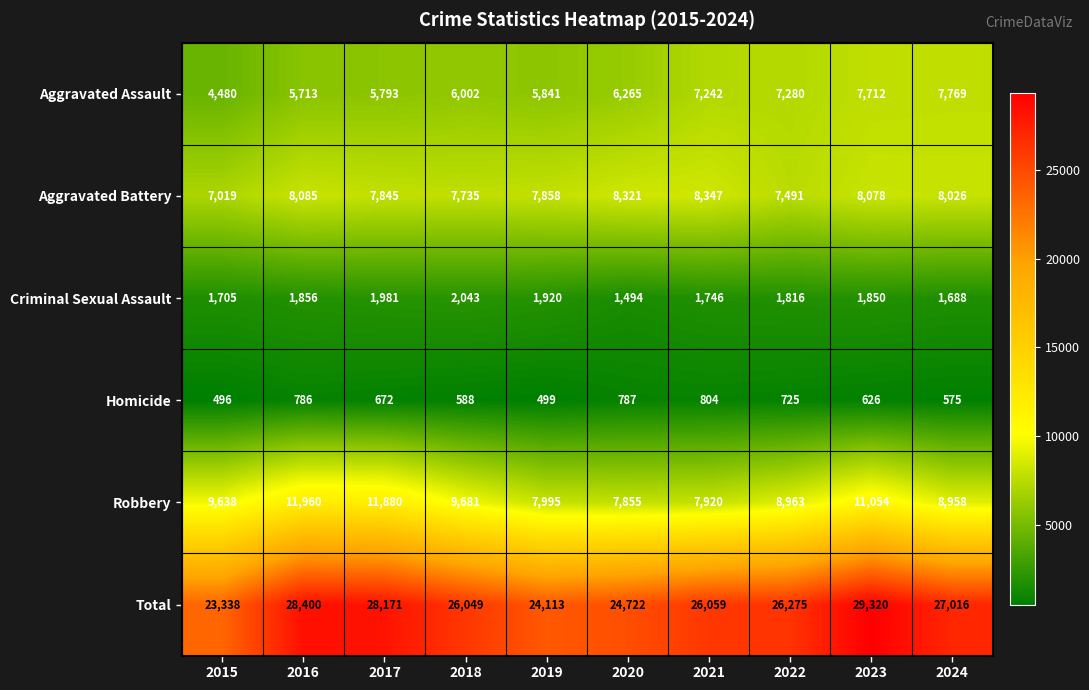

What is the total value across all series at 2022?

52550